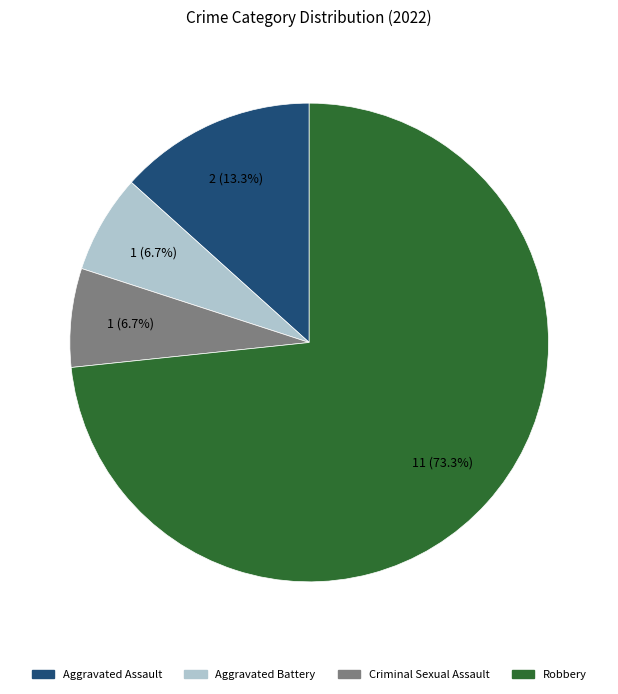

Combined, what portion of the pie is Aggravated Assault and Criminal Sexual Assault?

20.0%